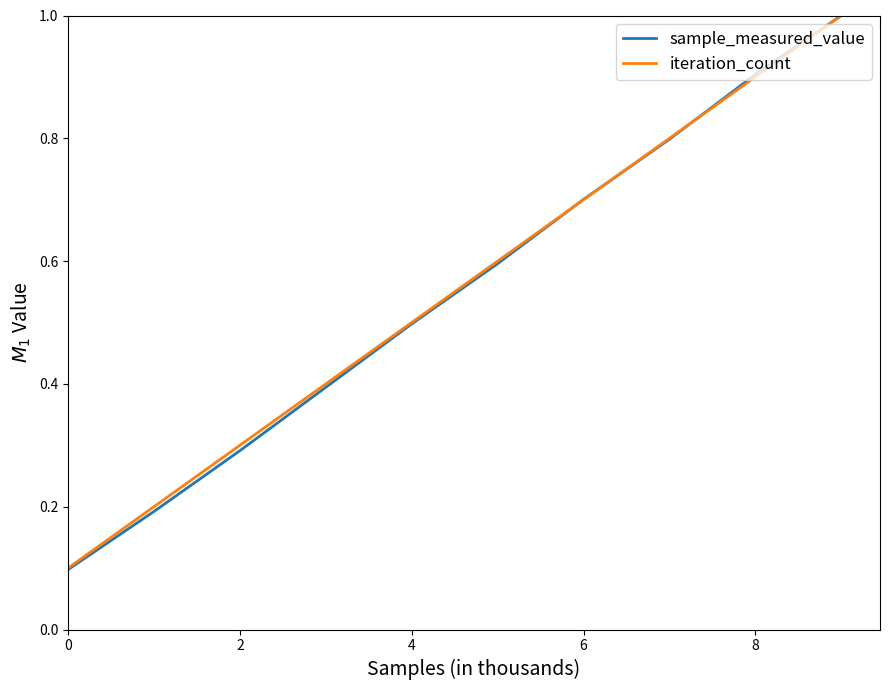

Which series has the widest spread of values?

sample_measured_value